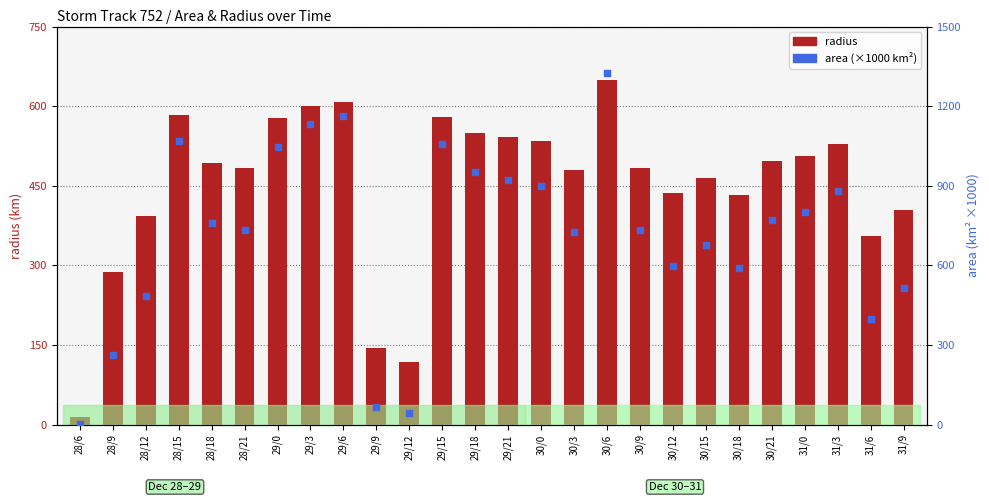

Is the value of area at 28/18 greater than the value of radius at 29/0?

Yes